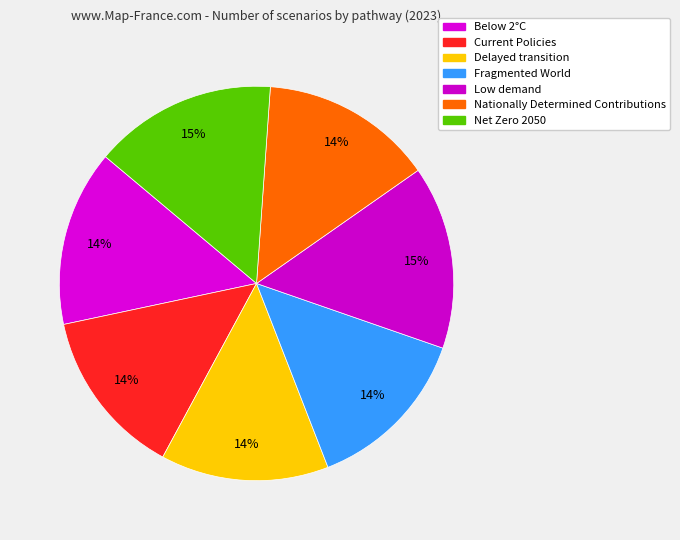

How many slices are in this pie chart?

7